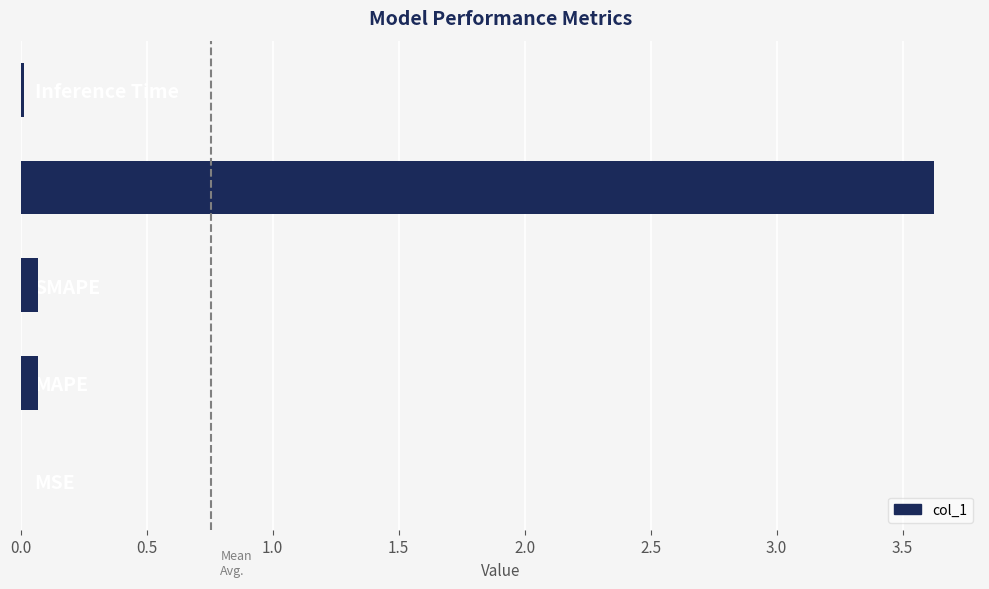

What is the sum of all values?

3.8